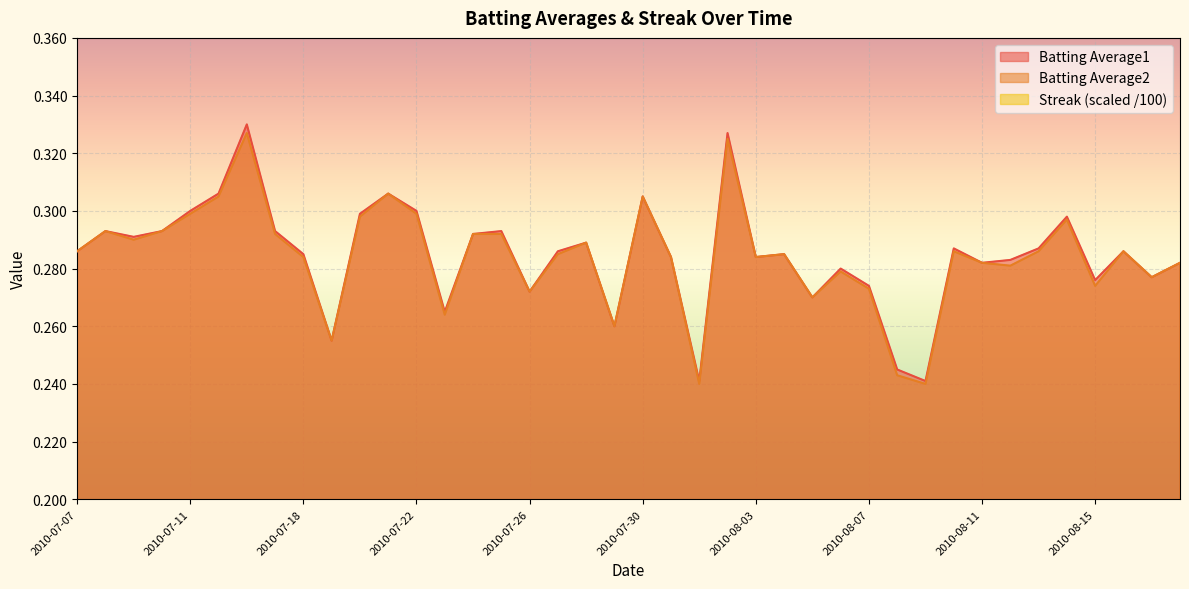

Reading right to left, extract all data points from this chart.

Batting Average1: 2010-08-18=0.3	2010-08-17=0.3	2010-08-16=0.3	2010-08-15=0.3	2010-08-14=0.3	2010-08-13=0.3	2010-08-12=0.3	2010-08-11=0.3	2010-08-10=0.3	2010-08-09=0.2	2010-08-08=0.2	2010-08-07=0.3	2010-08-06=0.3	2010-08-05=0.3	2010-08-04=0.3	2010-08-03=0.3	2010-08-02=0.3	2010-08-01=0.2	2010-07-31=0.3	2010-07-30=0.3	2010-07-29=0.3	2010-07-28=0.3	2010-07-27=0.3	2010-07-26=0.3	2010-07-25=0.3	2010-07-24=0.3	2010-07-23=0.3	2010-07-22=0.3	2010-07-21=0.3	2010-07-20=0.3	2010-07-19=0.3	2010-07-18=0.3	2010-07-17=0.3	2010-07-16=0.3	2010-07-15=0.3	2010-07-11=0.3	2010-07-10=0.3	2010-07-09=0.3	2010-07-08=0.3	2010-07-07=0.3
Batting Average2: 2010-08-18=0.3	2010-08-17=0.3	2010-08-16=0.3	2010-08-15=0.3	2010-08-14=0.3	2010-08-13=0.3	2010-08-12=0.3	2010-08-11=0.3	2010-08-10=0.3	2010-08-09=0.2	2010-08-08=0.2	2010-08-07=0.3	2010-08-06=0.3	2010-08-05=0.3	2010-08-04=0.3	2010-08-03=0.3	2010-08-02=0.3	2010-08-01=0.2	2010-07-31=0.3	2010-07-30=0.3	2010-07-29=0.3	2010-07-28=0.3	2010-07-27=0.3	2010-07-26=0.3	2010-07-25=0.3	2010-07-24=0.3	2010-07-23=0.3	2010-07-22=0.3	2010-07-21=0.3	2010-07-20=0.3	2010-07-19=0.3	2010-07-18=0.3	2010-07-17=0.3	2010-07-16=0.3	2010-07-15=0.3	2010-07-11=0.3	2010-07-10=0.3	2010-07-09=0.3	2010-07-08=0.3	2010-07-07=0.3
Streak: 2010-08-18=0.0	2010-08-17=0.0	2010-08-16=0.0	2010-08-15=0.0	2010-08-14=0.1	2010-08-13=0.0	2010-08-12=0.0	2010-08-11=0.0	2010-08-10=0.0	2010-08-09=0.0	2010-08-08=0.0	2010-08-07=0.0	2010-08-06=0.0	2010-08-05=0.0	2010-08-04=0.0	2010-08-03=0.0	2010-08-02=0.0	2010-08-01=0.0	2010-07-31=0.0	2010-07-30=0.0	2010-07-29=0.0	2010-07-28=0.0	2010-07-27=0.0	2010-07-26=0.0	2010-07-25=0.0	2010-07-24=0.0	2010-07-23=0.0	2010-07-22=0.0	2010-07-21=0.0	2010-07-20=0.0	2010-07-19=0.1	2010-07-18=0.1	2010-07-17=0.0	2010-07-16=0.0	2010-07-15=0.0	2010-07-11=0.0	2010-07-10=0.0	2010-07-09=0.0	2010-07-08=0.0	2010-07-07=0.0